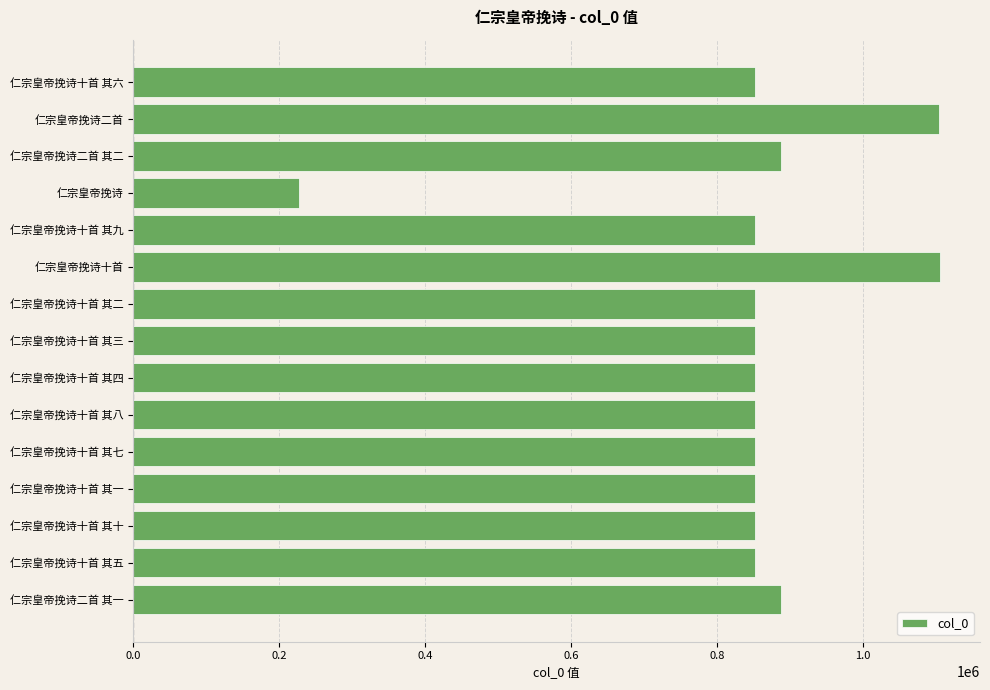

What is the sum of the values at 仁宗皇帝挽诗十首 其六 and 仁宗皇帝挽诗二首 其二?

1739133